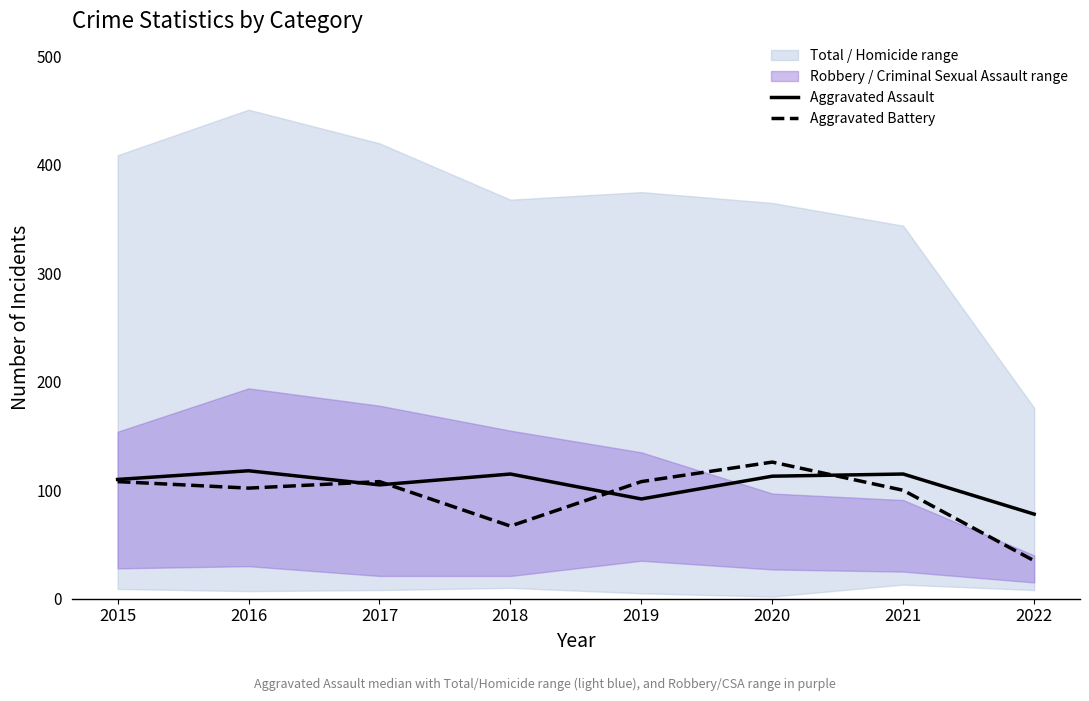

Is it true that Aggravated Battery equals 108 at 2019?

True